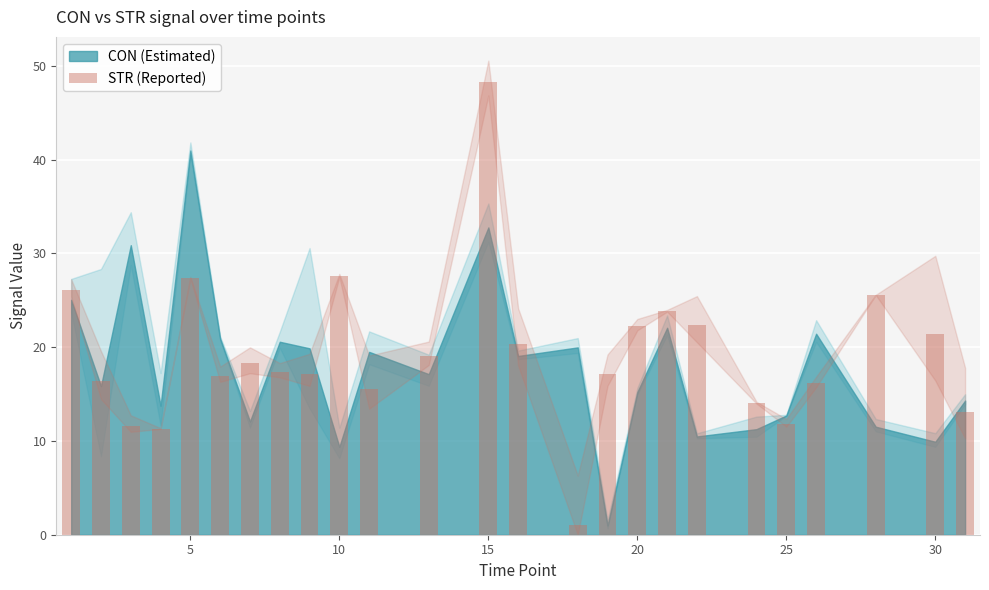

What is the difference between the maximum and second lowest values?

36.9